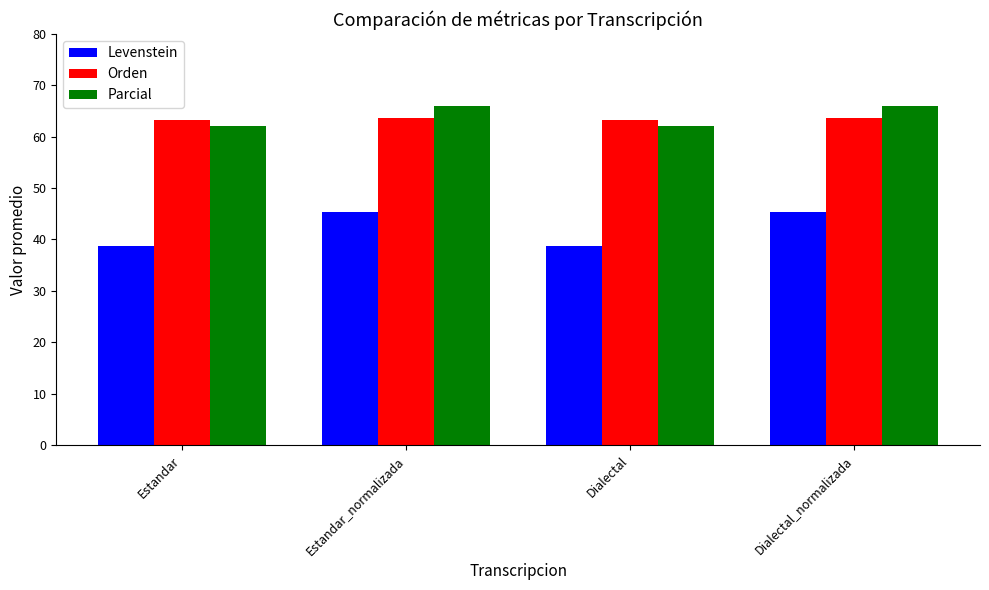

Reading left to right, list all the values displayed in this chart.

Levenstein: Estandar=38.8	Estandar_normalizada=45.4	Dialectal=38.8	Dialectal_normalizada=45.4
Orden: Estandar=63.2	Estandar_normalizada=63.7	Dialectal=63.2	Dialectal_normalizada=63.7
Parcial: Estandar=62.0	Estandar_normalizada=66.0	Dialectal=62.0	Dialectal_normalizada=66.0